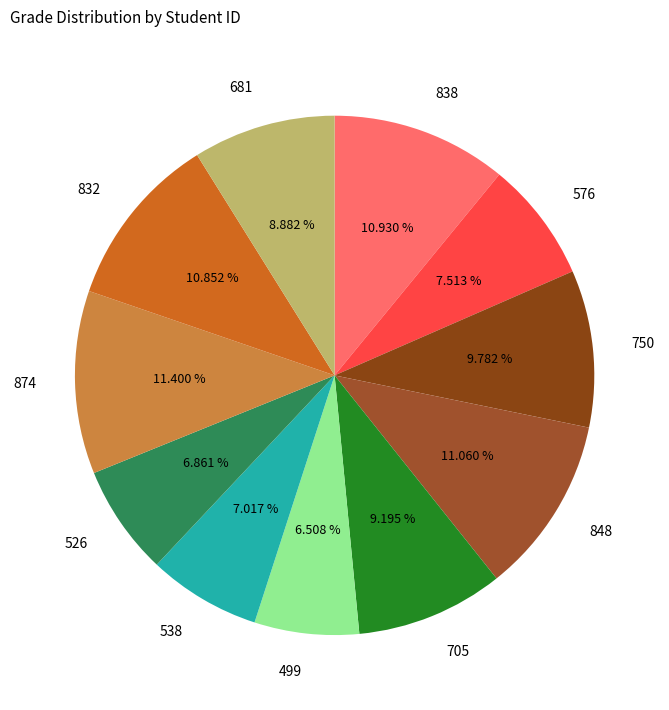

To the nearest percent, what is the difference between the 750 and 832 slice percentages?

1%